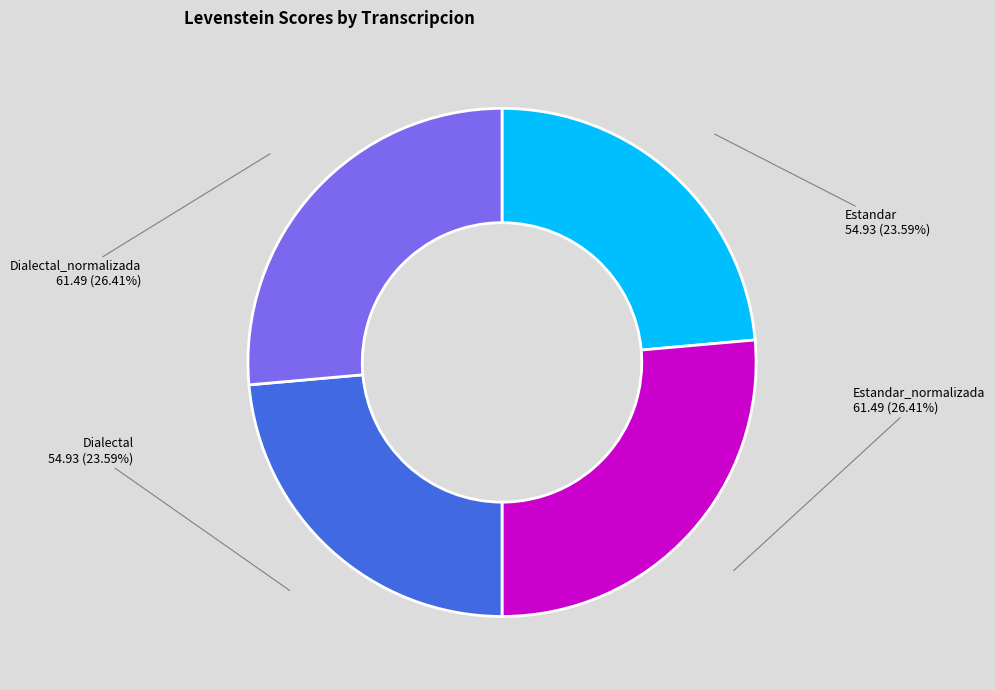

The Estandar_normalizada slice represents 26% of the pie. True or false?

True